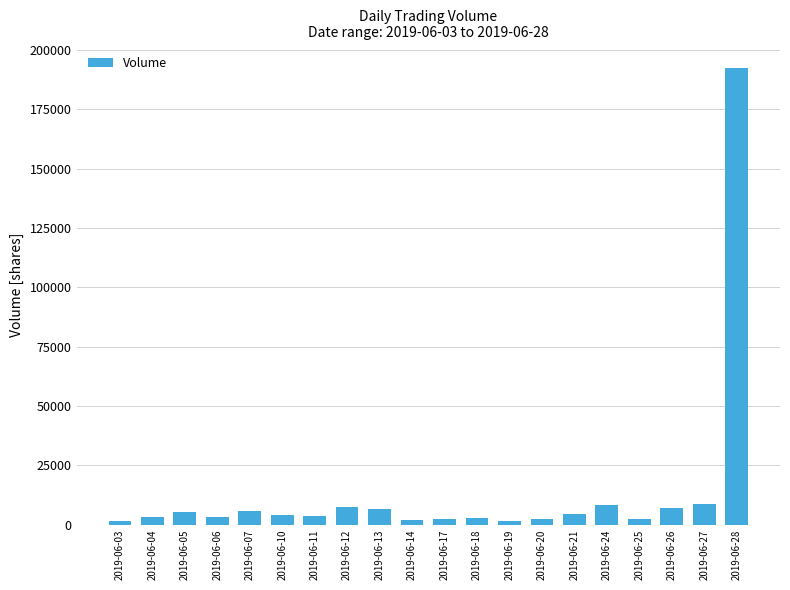

What is the difference between the values at 2019-06-03 and 2019-06-06?

1848